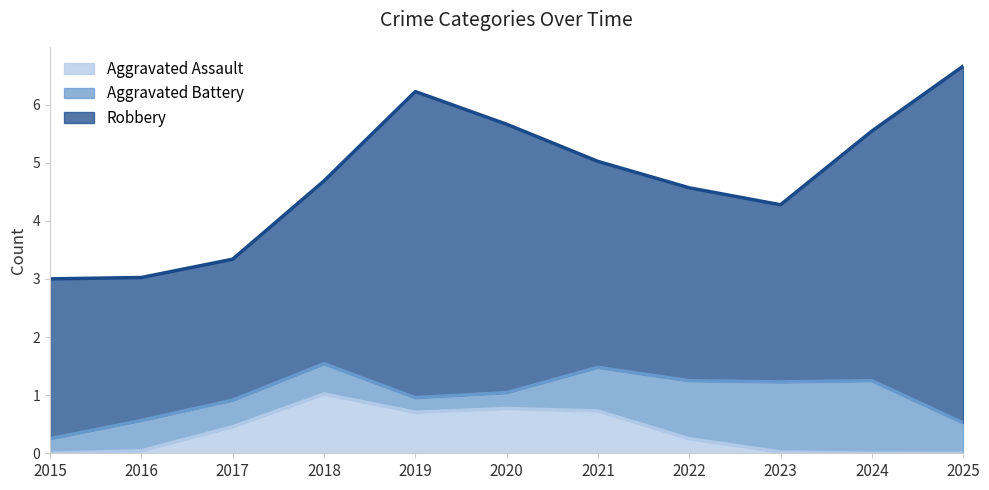

The value of Aggravated Assault at 2022 is 0.3. True or false?

True